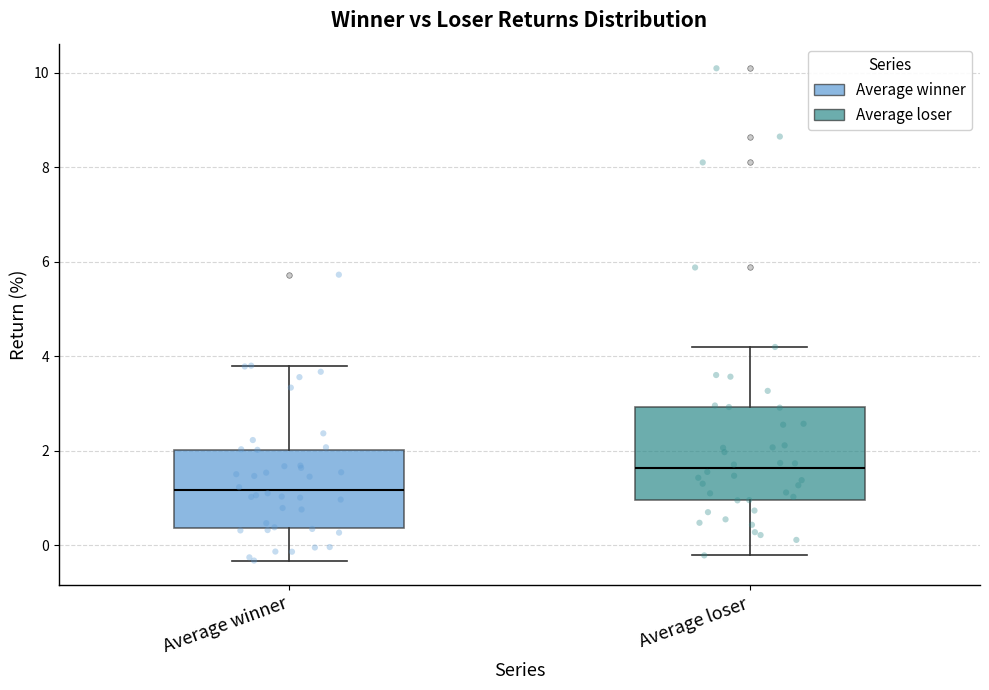

Where does the median line of the box for Average winner sit on the y-axis? The values are not printed on the chart, so give them approximately, as read against the axis.

1.2